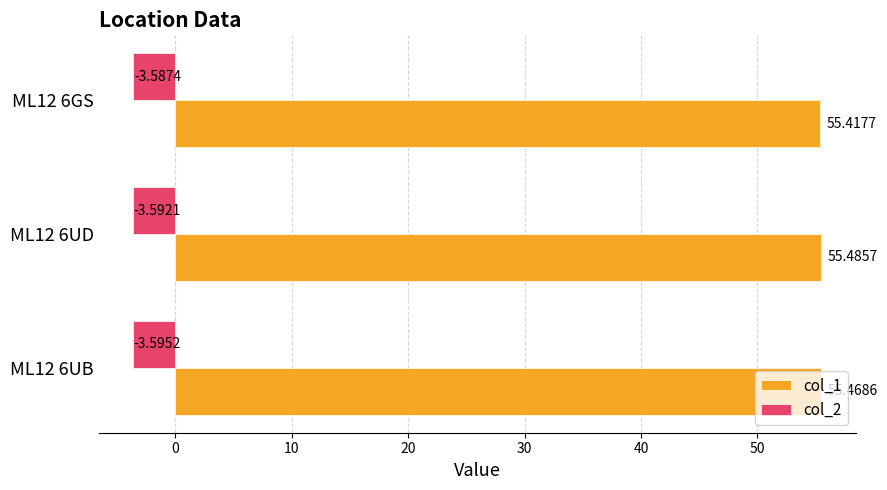

Rank the categories by col_2 value from lowest to highest.

ML12 6UB, ML12 6UD, ML12 6GS